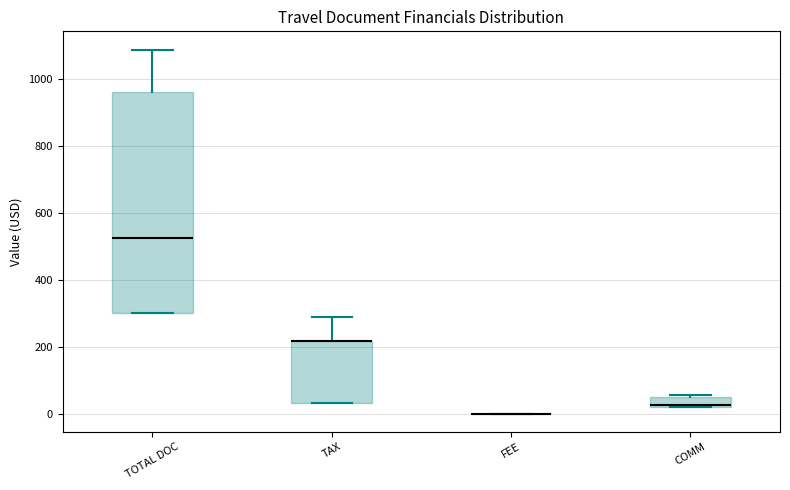

Where is the upper edge of the box for COMM on the y-axis? The values are not printed on the chart, so give them approximately, as read against the axis.

60